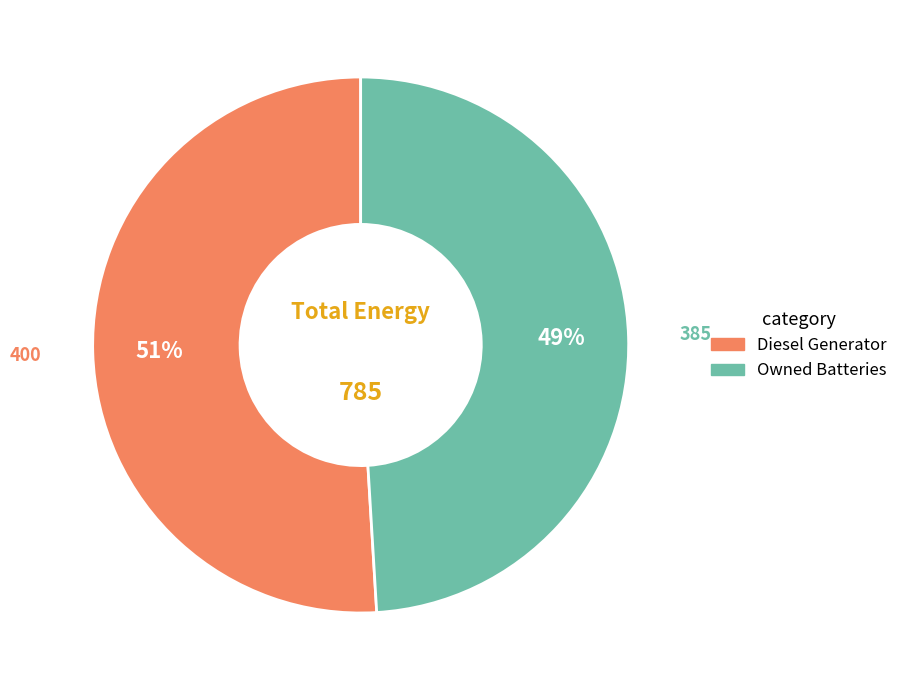

To the nearest percent, what is the difference between the largest and smallest slice percentages?

2%